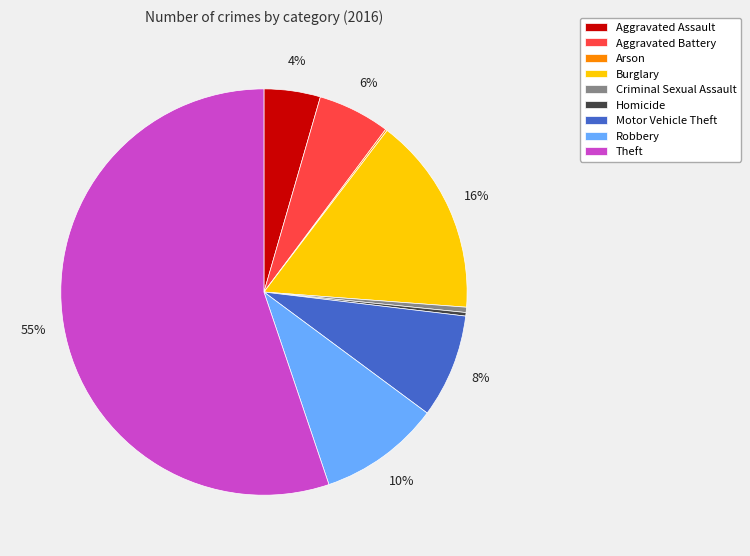

Is Theft the majority of the pie?

Yes